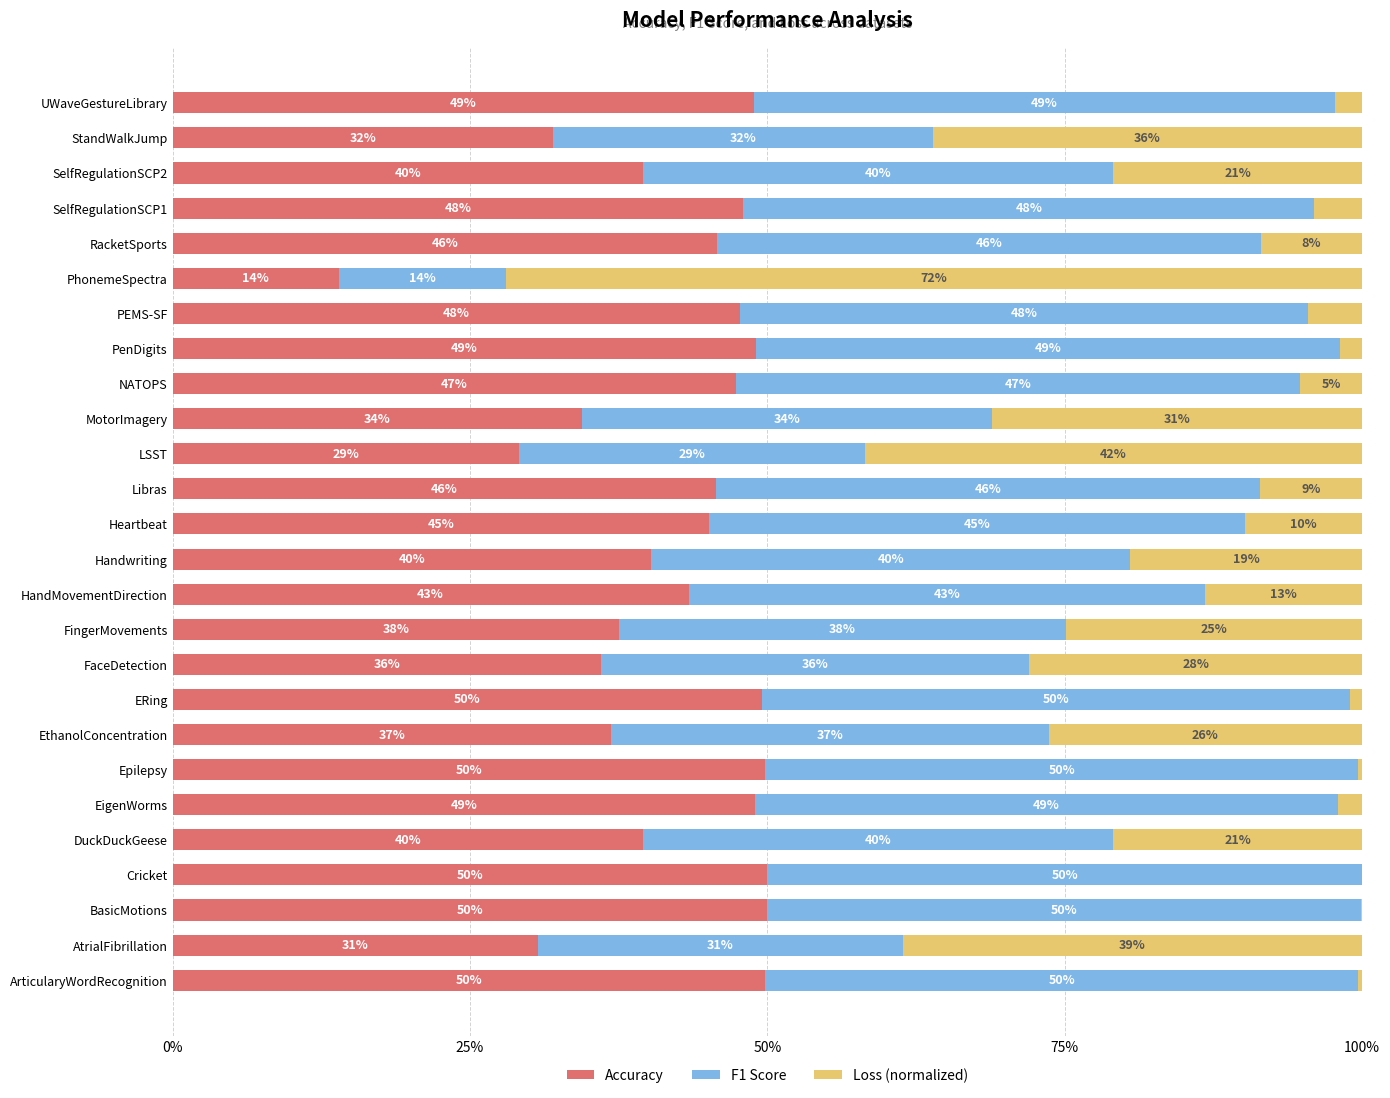

What is the difference between the second highest and minimum values in the F1 Score series?

0.4